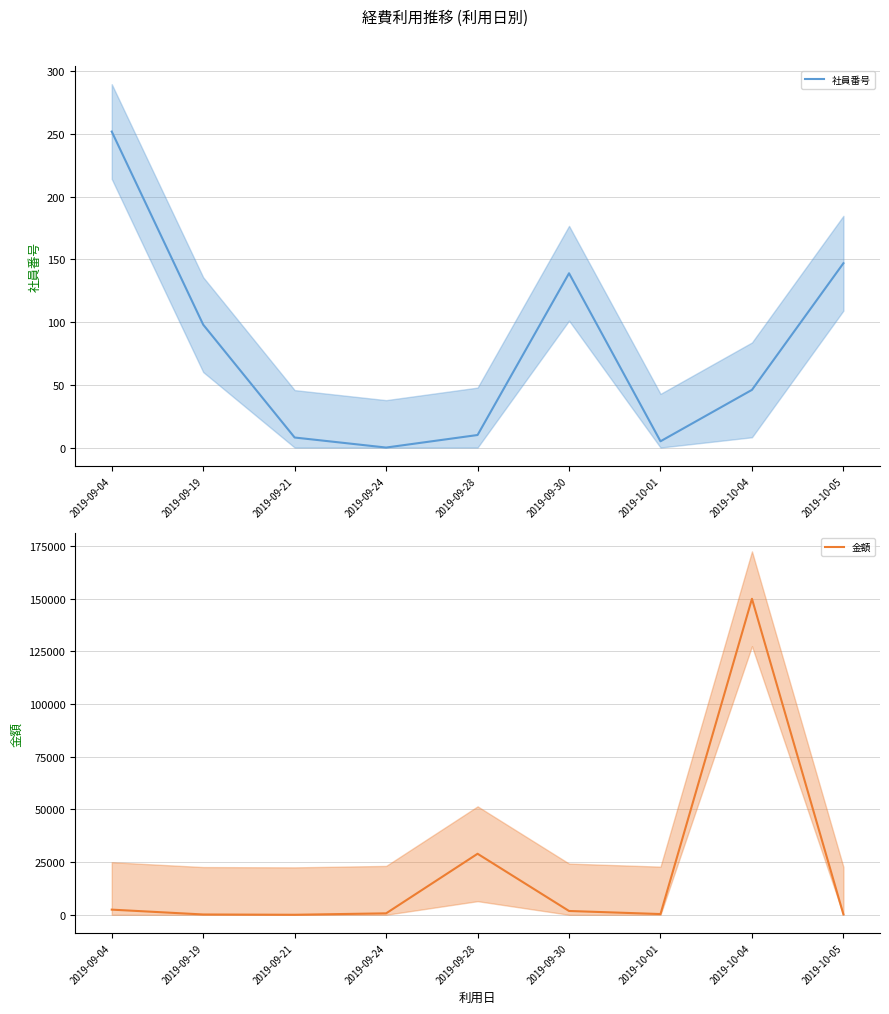

List the labels in order of 社員番号 value, largest first.

2019-09-04, 2019-10-05, 2019-09-30, 2019-09-19, 2019-10-04, 2019-09-28, 2019-09-21, 2019-10-01, 2019-09-24